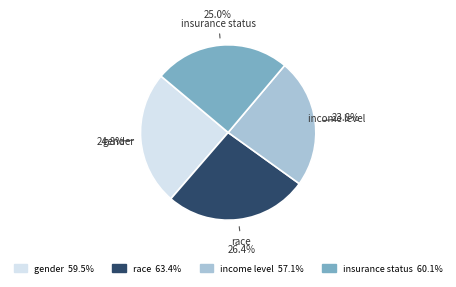

What is the largest slice in the pie chart?

race